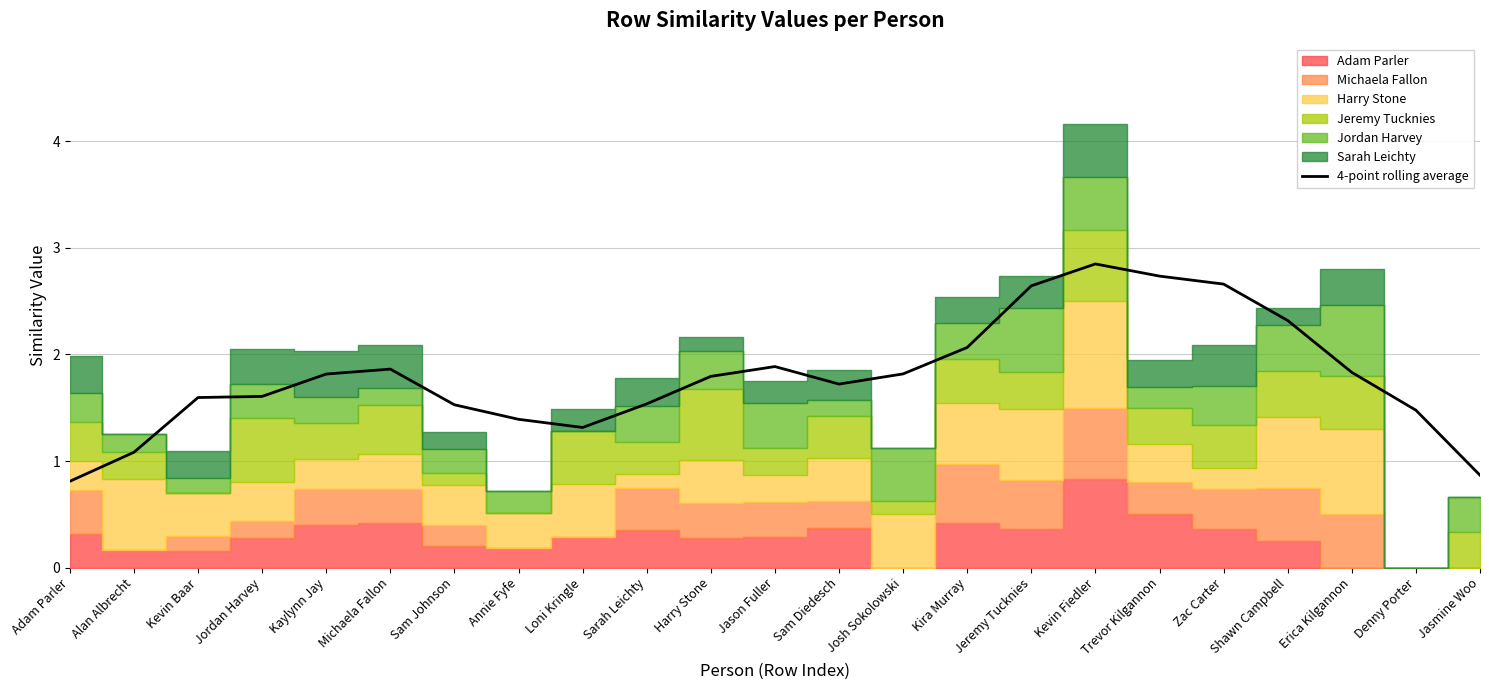

What is the sum of the values at Annie Fyfe and Zac Carter?

4.1